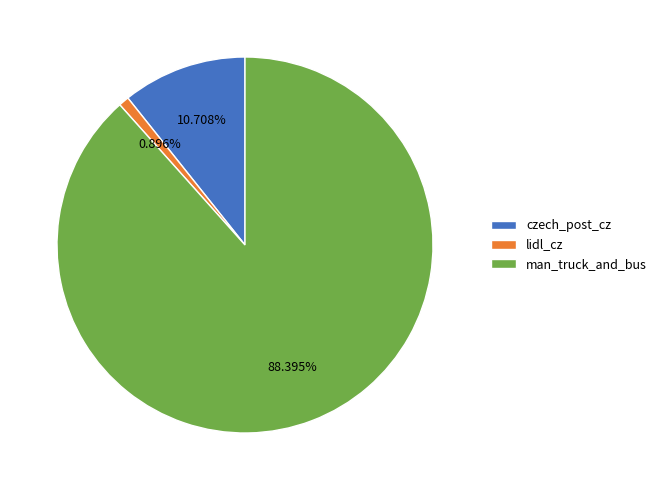

To the nearest percent, what is the average slice percentage?

33%